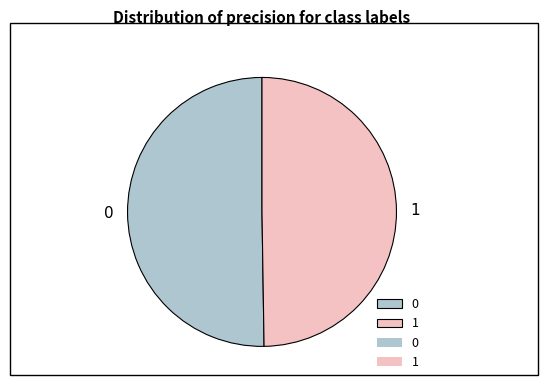

Is the sum of 0 and 1 greater than half?

Yes